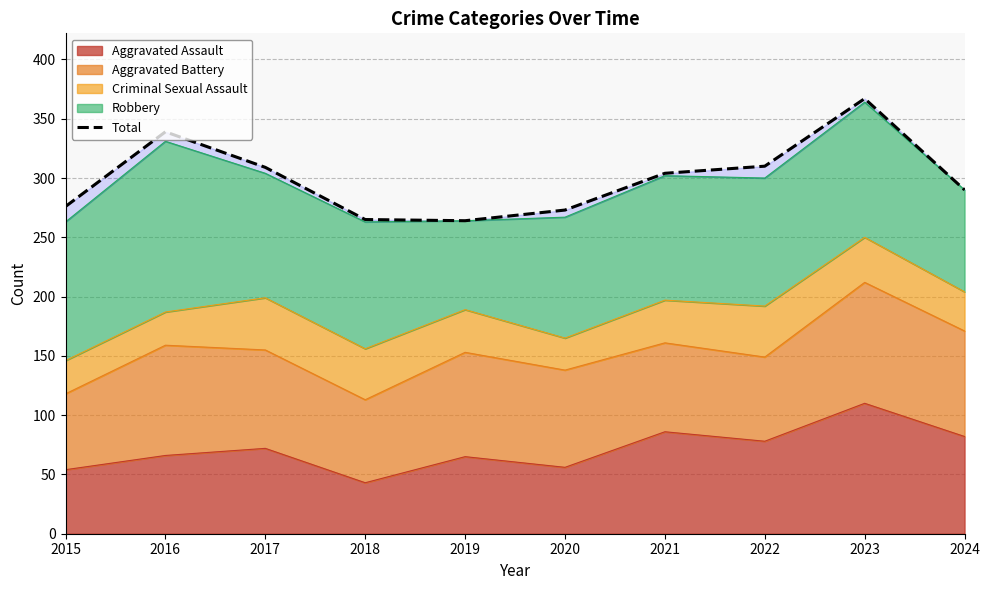

Reading left to right, what are all the values shown in this chart?

276	339	309	265	264	273	304	310	367	290